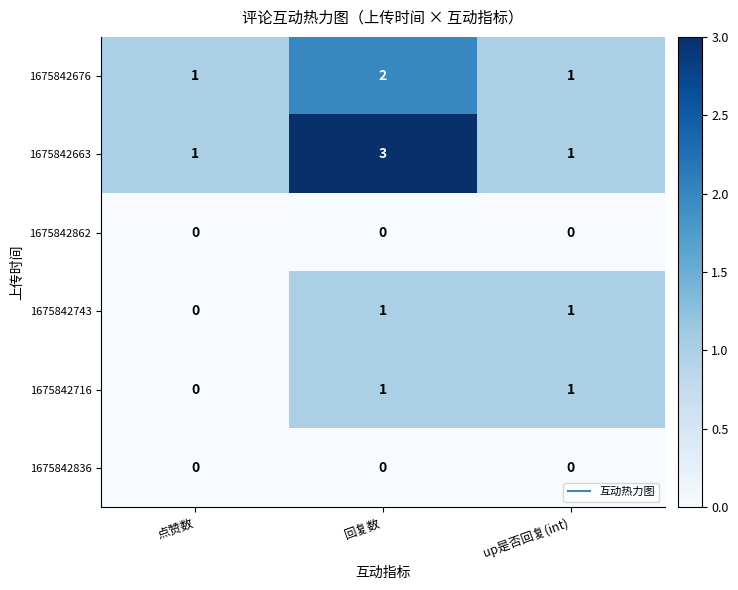

Reading left to right, transcribe all the data shown in this chart.

1675842676: 1	2	1
1675842663: 1	3	1
1675842862: 0	0	0
1675842743: 0	1	1
1675842716: 0	1	1
1675842836: 0	0	0